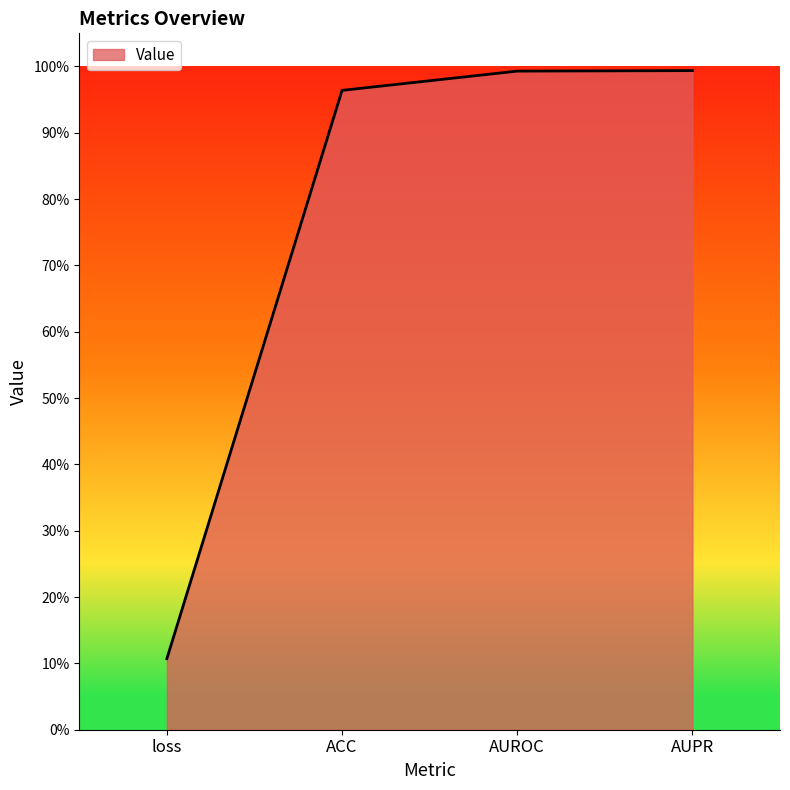

What is the smallest value displayed?

0.1